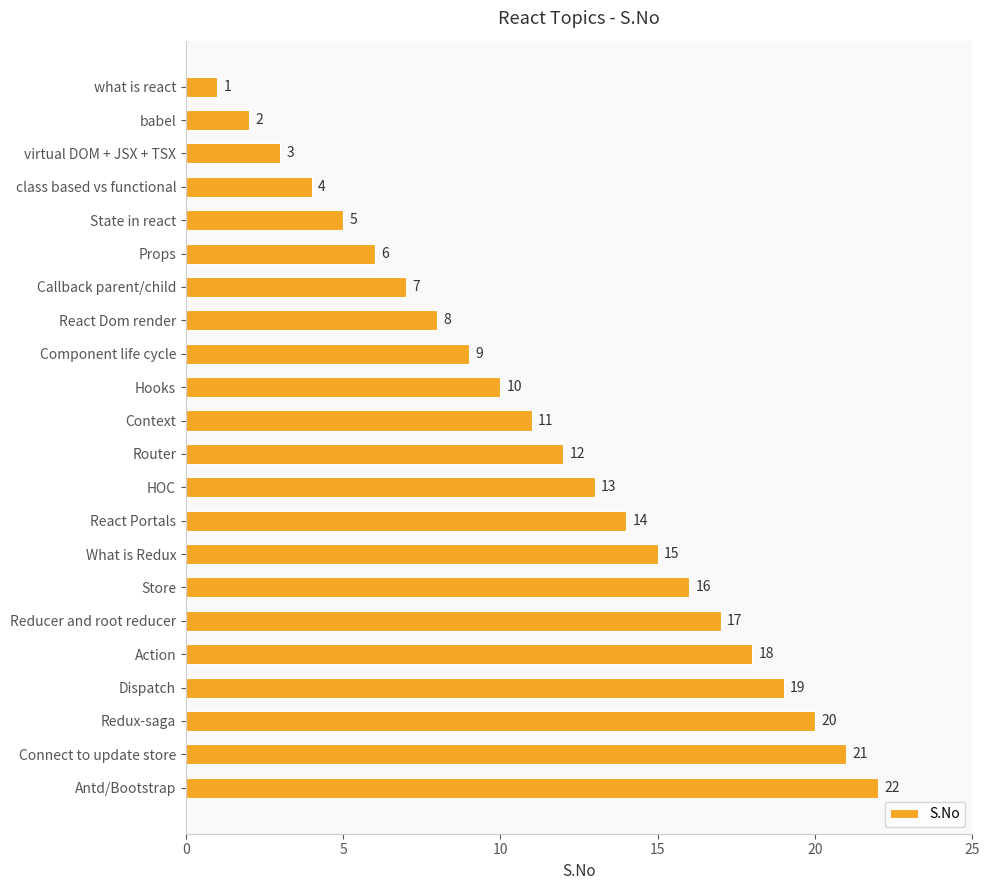

Rank the categories by value from lowest to highest.

what is react, babel, virtual DOM + JSX + TSX, class based vs functional, State in react, Props, Callback parent/child, React Dom render, Component life cycle, Hooks, Context, Router, HOC, React Portals, What is Redux, Store, Reducer and root reducer, Action, Dispatch, Redux-saga, Connect to update store, Antd/Bootstrap